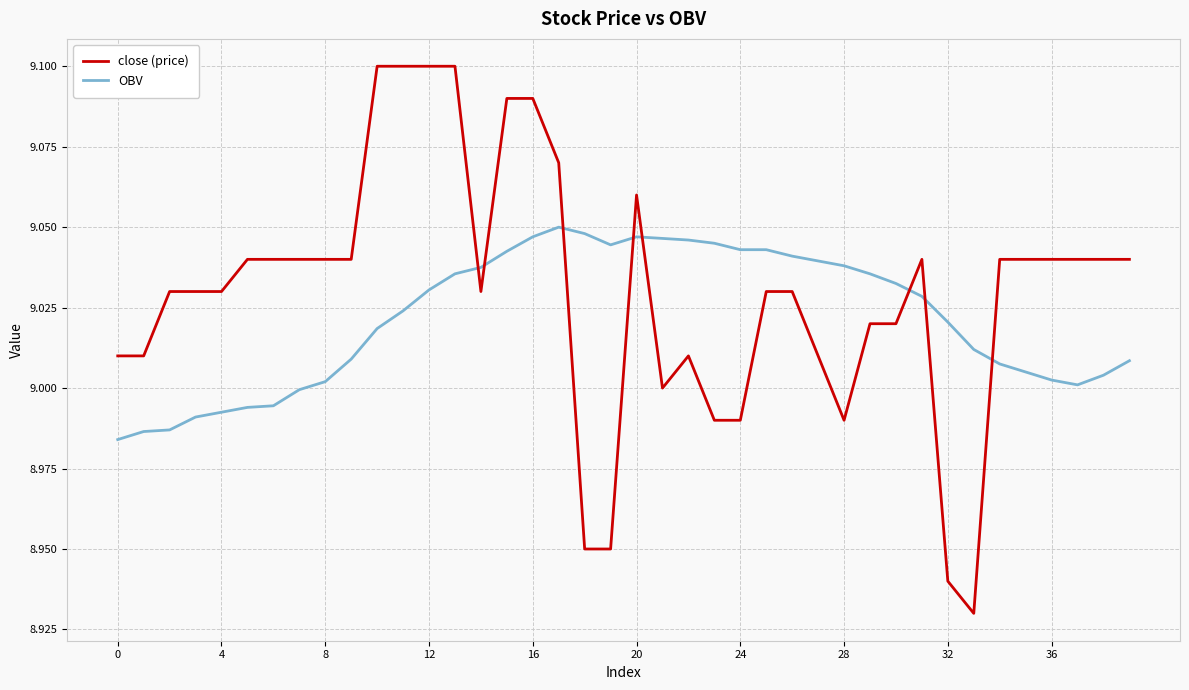

True or false: close (price) and OBV intersect in this chart.

True